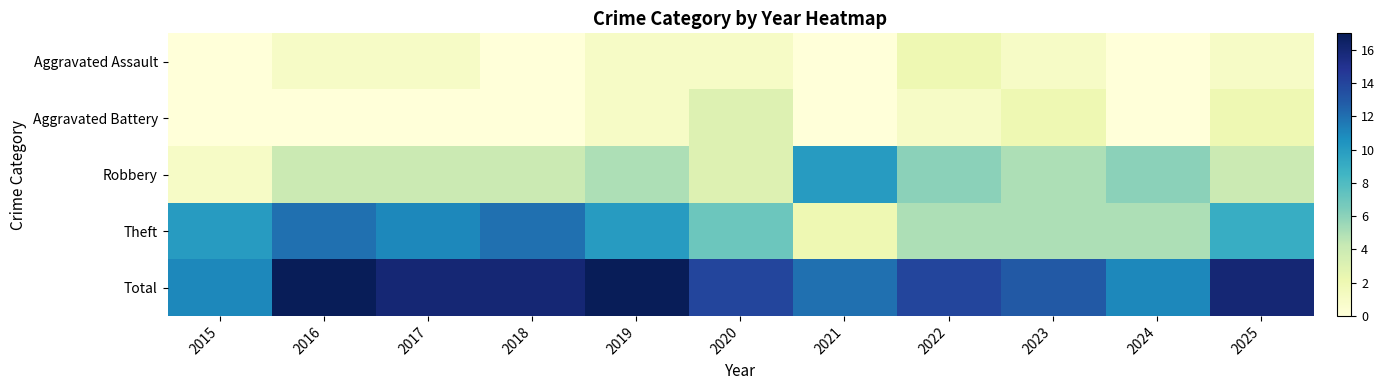

At how many categories does at least one series exceed 10?

11